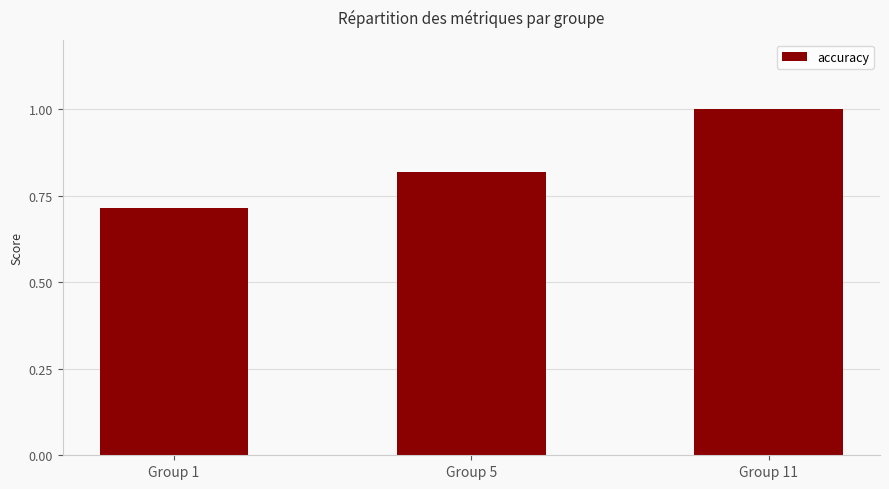

Which label corresponds to the largest value in the chart?

Group 11